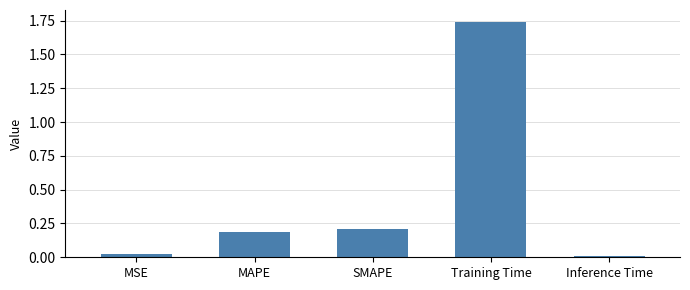

What is the change in value from MAPE to Inference Time?

-0.2